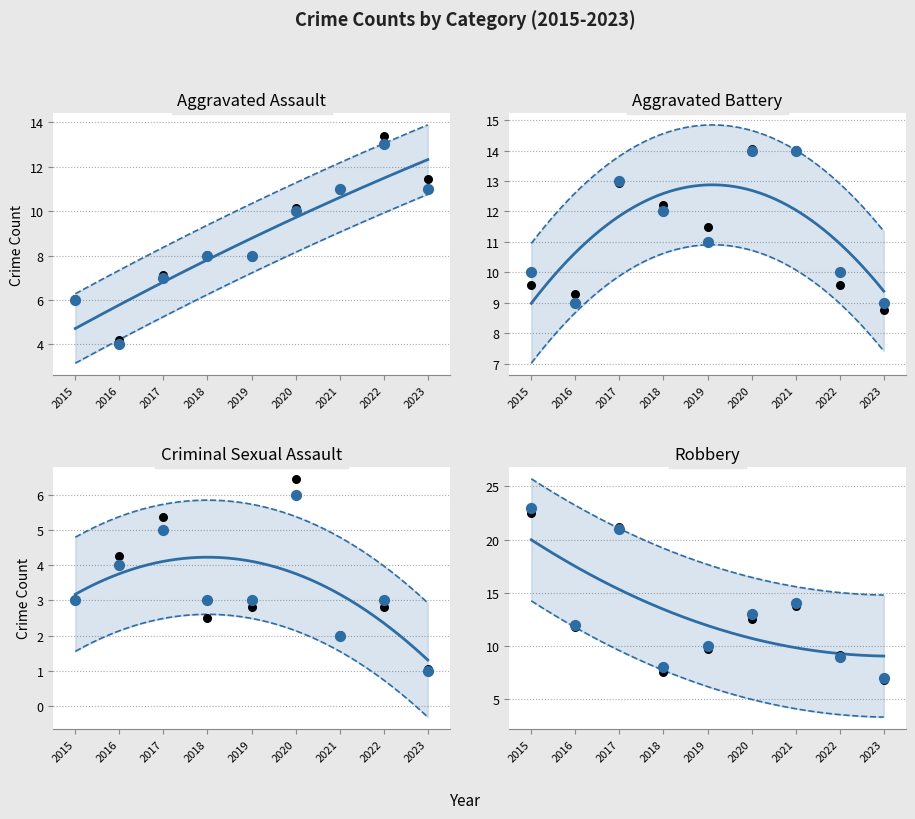

What is the total value across all series at 2020?

43